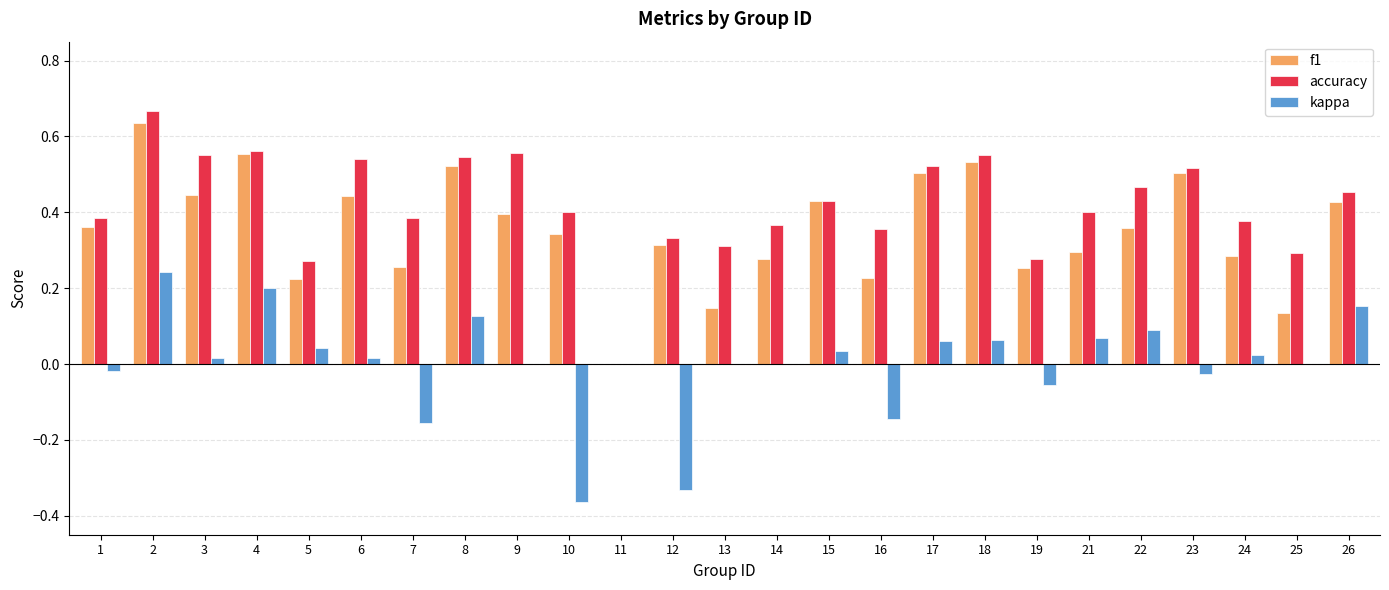

Are the bars horizontal?

No